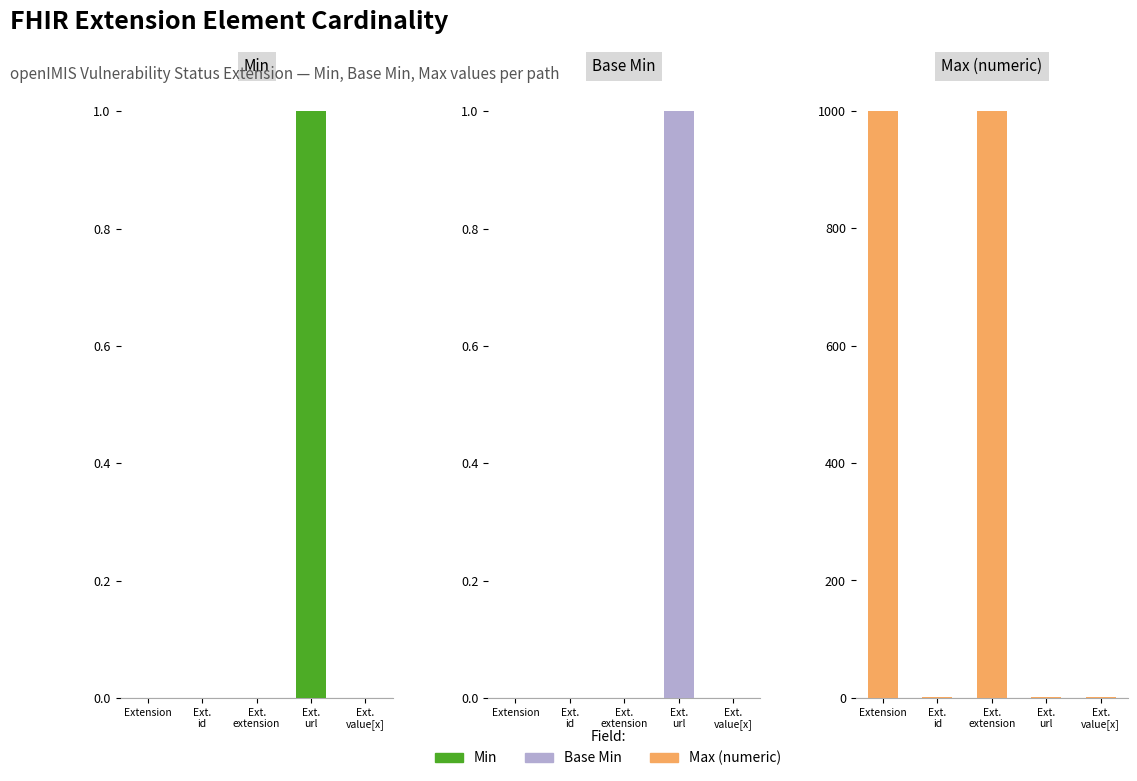

The Min series shows 0 at Extension. True or false?

True